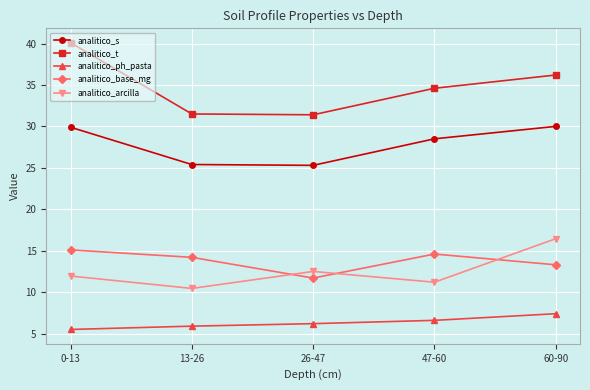

True or false: analitico_t has a value of 31.4 at 26-47.

True